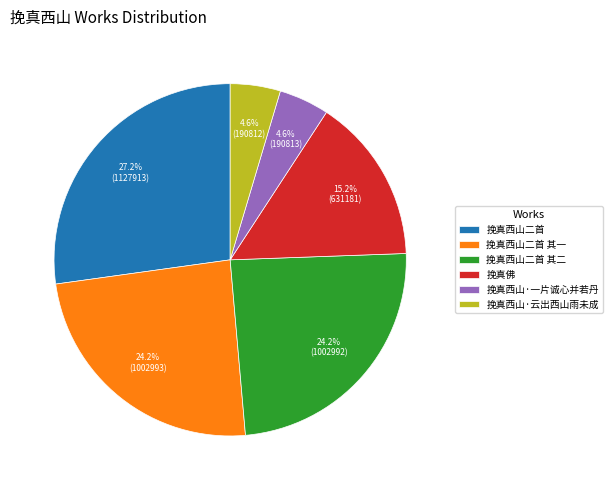

To the nearest percent, what portion does 挽真西山·一片诚心并若丹 represent?

5%